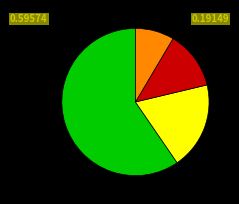

Does any single category account for the majority?

Yes